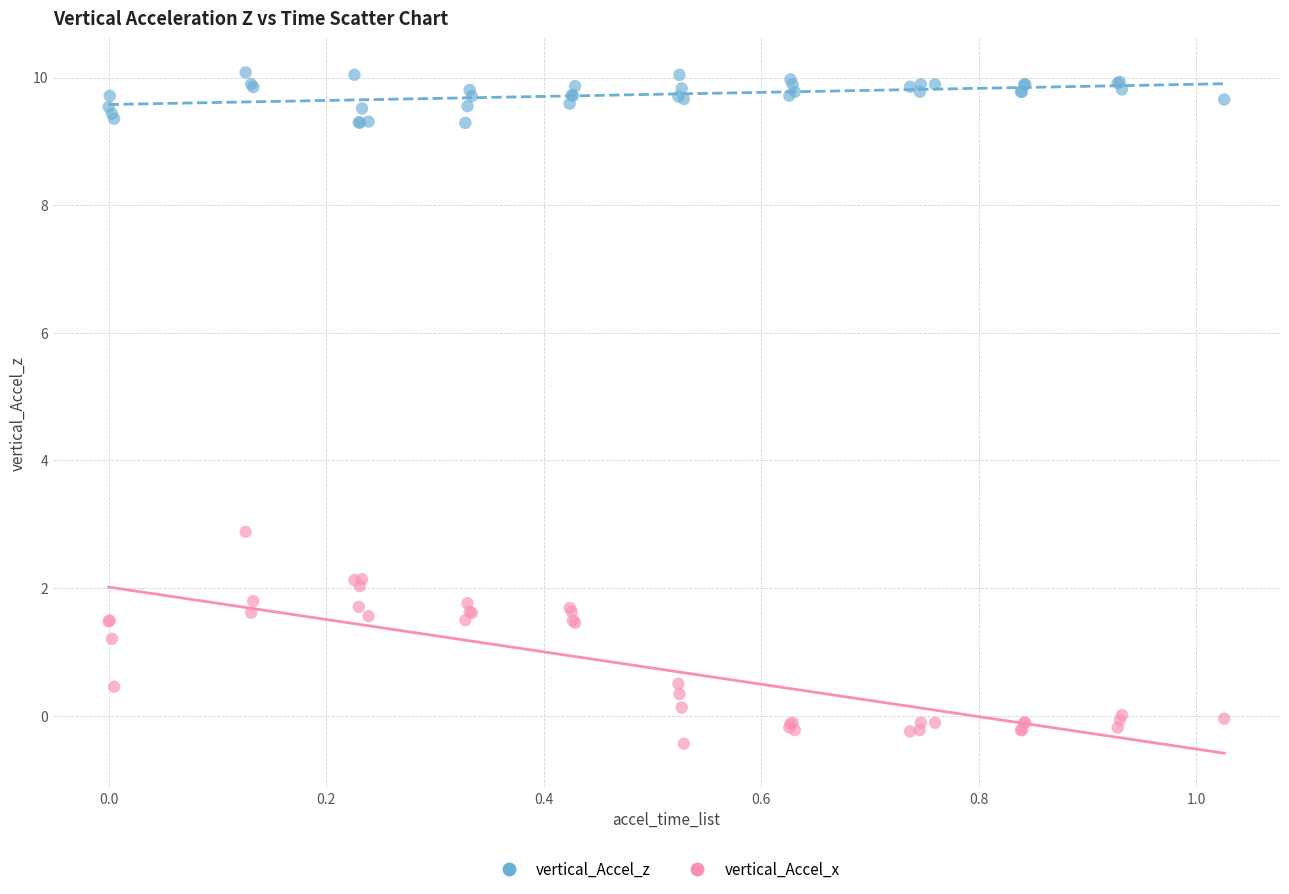

Which series has the largest Y range (max minus min)?

vertical_Accel_x